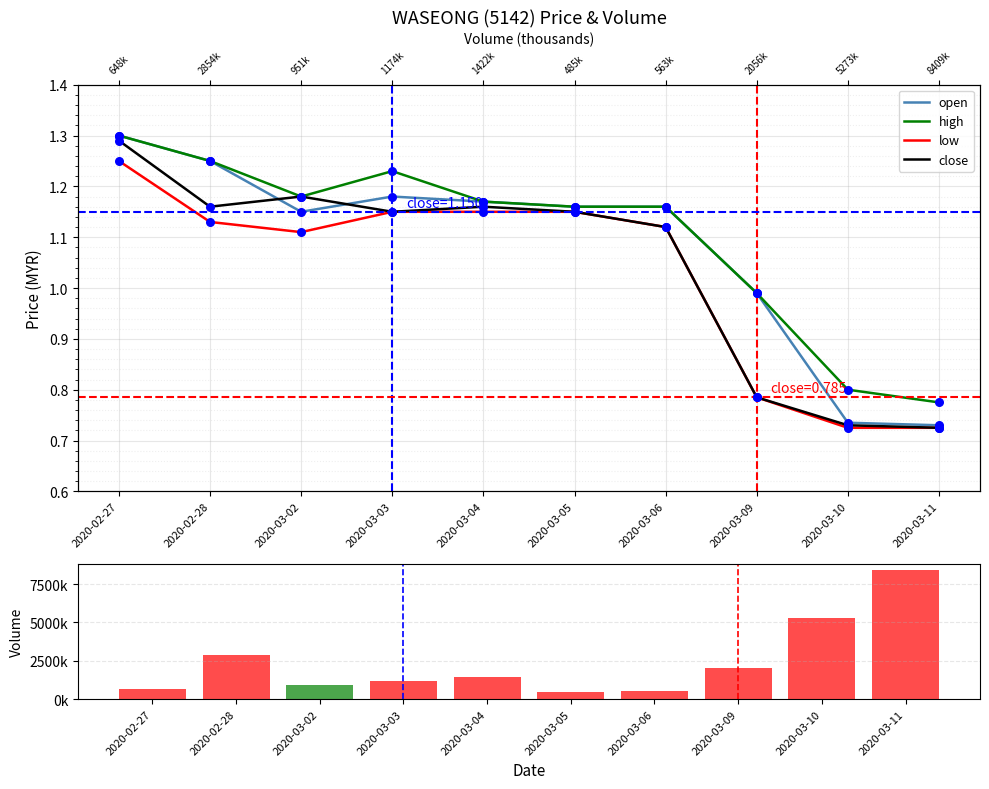

Which series reaches the minimum Y coordinate?

low